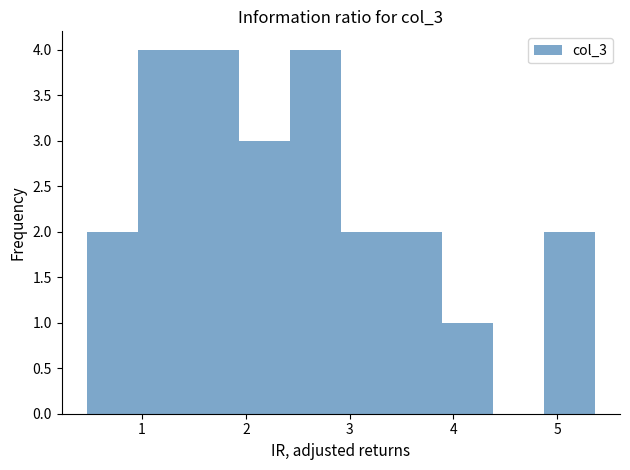

What is the height of the bar covering 1.4 to 1.9 on the x-axis? Neither the bar edges nor the heights are printed on the chart, so give them approximately, as read against the axes.

4